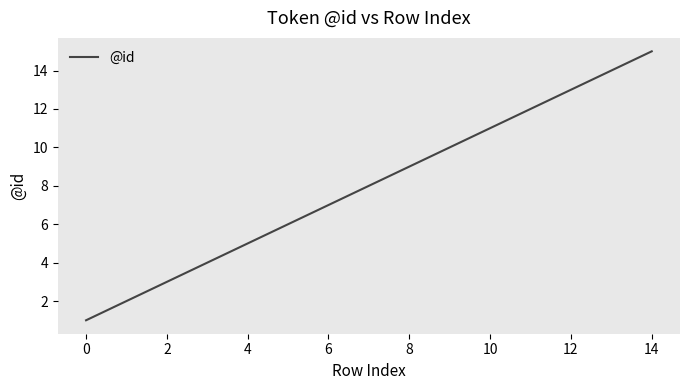

What is the difference between the maximum and minimum values?

14